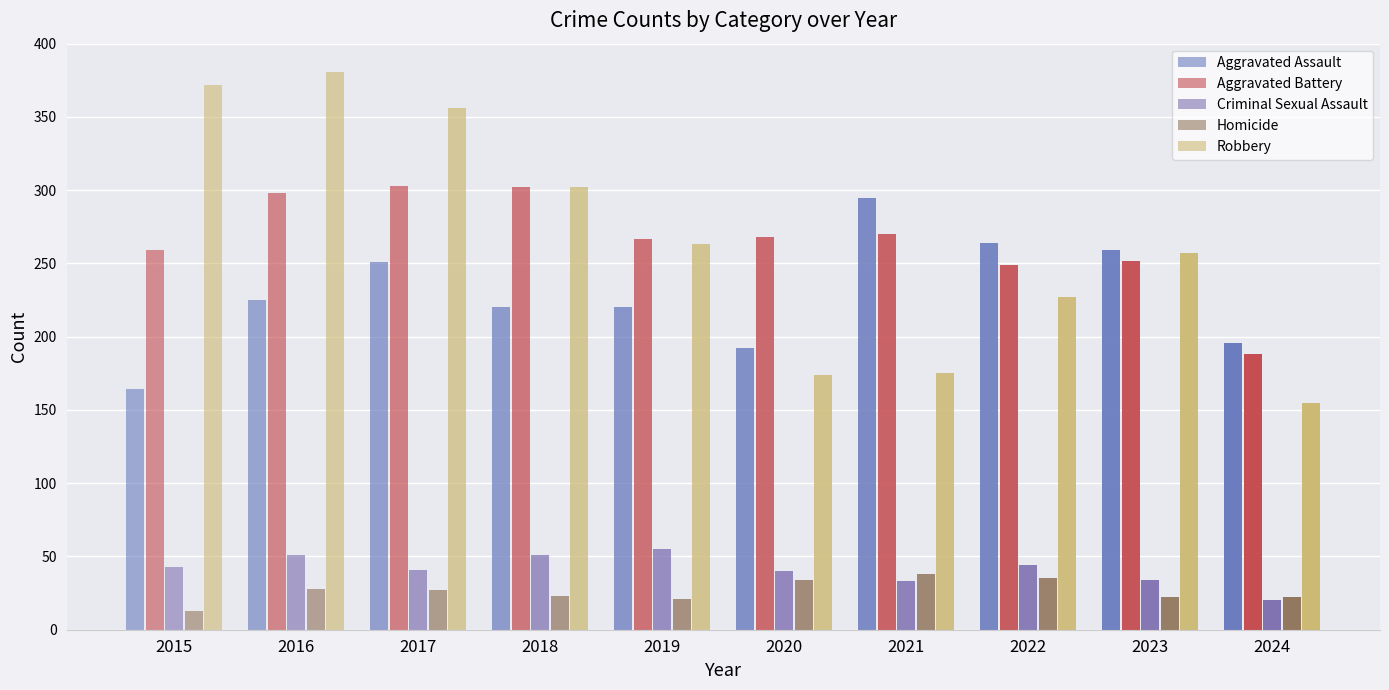

Reading left to right, extract all data points from this chart.

Aggravated Assault: 2015=164	2016=225	2017=251	2018=220	2019=220	2020=192	2021=295	2022=264	2023=259	2024=196
Aggravated Battery: 2015=259	2016=298	2017=303	2018=302	2019=267	2020=268	2021=270	2022=249	2023=252	2024=188
Criminal Sexual Assault: 2015=43	2016=51	2017=41	2018=51	2019=55	2020=40	2021=33	2022=44	2023=34	2024=20
Homicide: 2015=13	2016=28	2017=27	2018=23	2019=21	2020=34	2021=38	2022=35	2023=22	2024=22
Robbery: 2015=372	2016=381	2017=356	2018=302	2019=263	2020=174	2021=175	2022=227	2023=257	2024=155